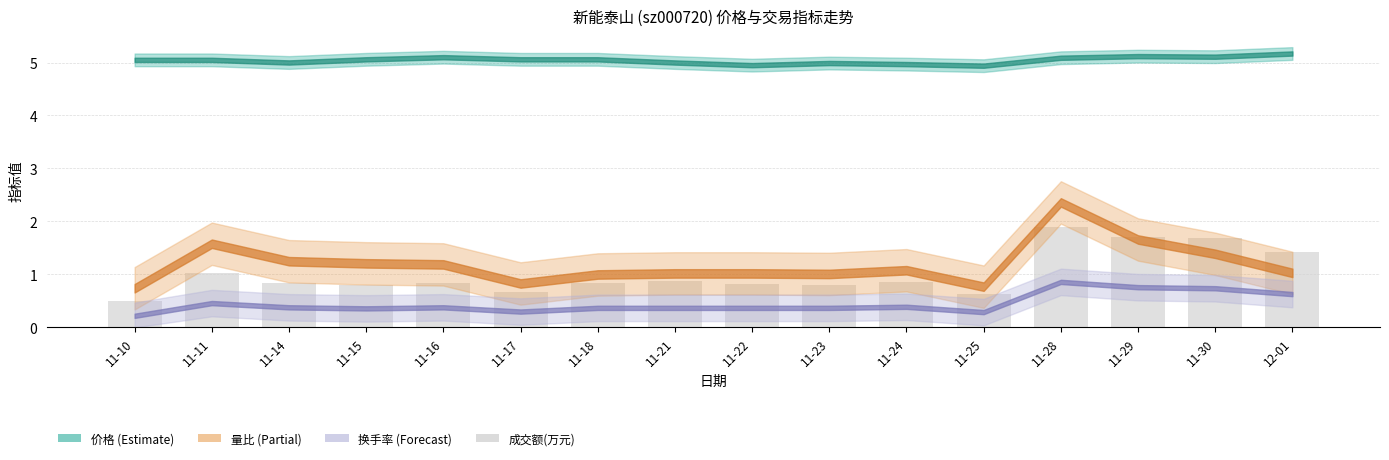

Is it true that the value at 11-23 is 0.4?

False